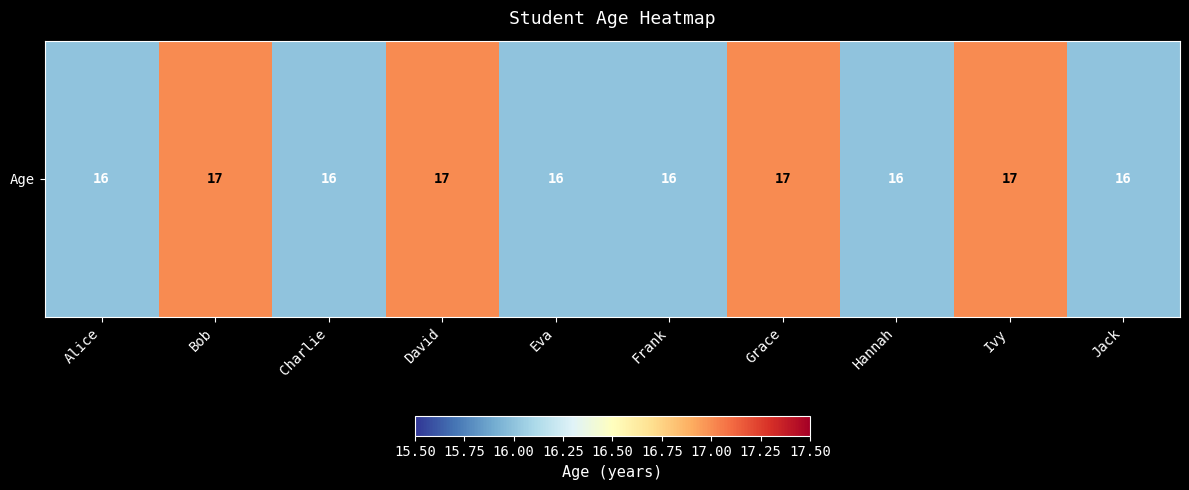

Reading right to left, list all the values displayed in this chart.

16	17	16	17	16	16	17	16	17	16